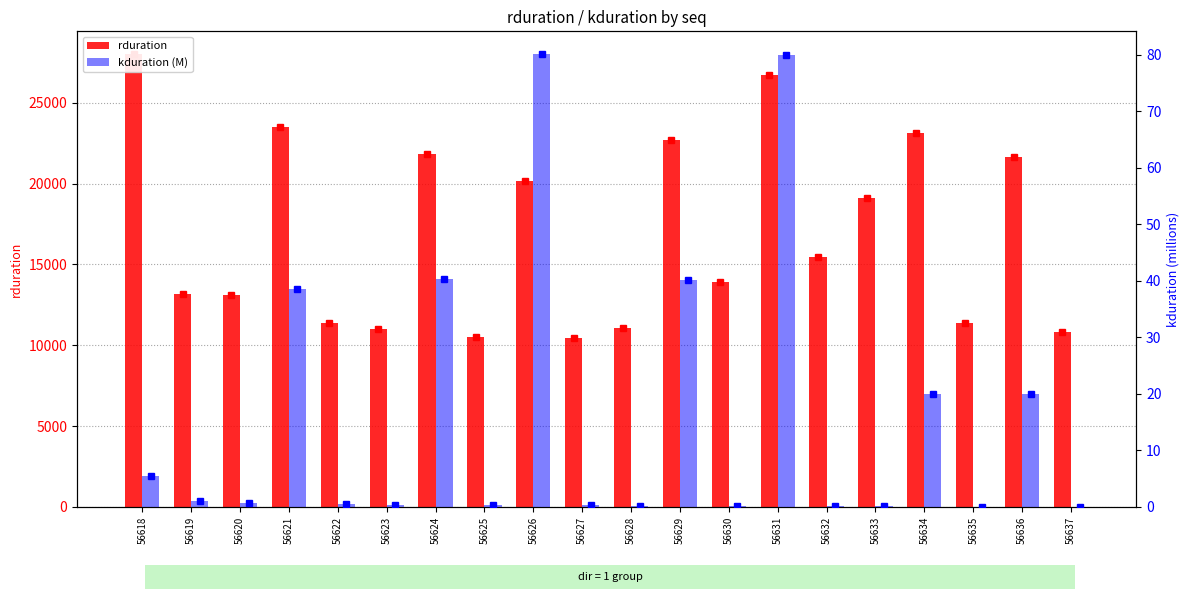

Where is kduration (M) nearest to the value 40?

56629